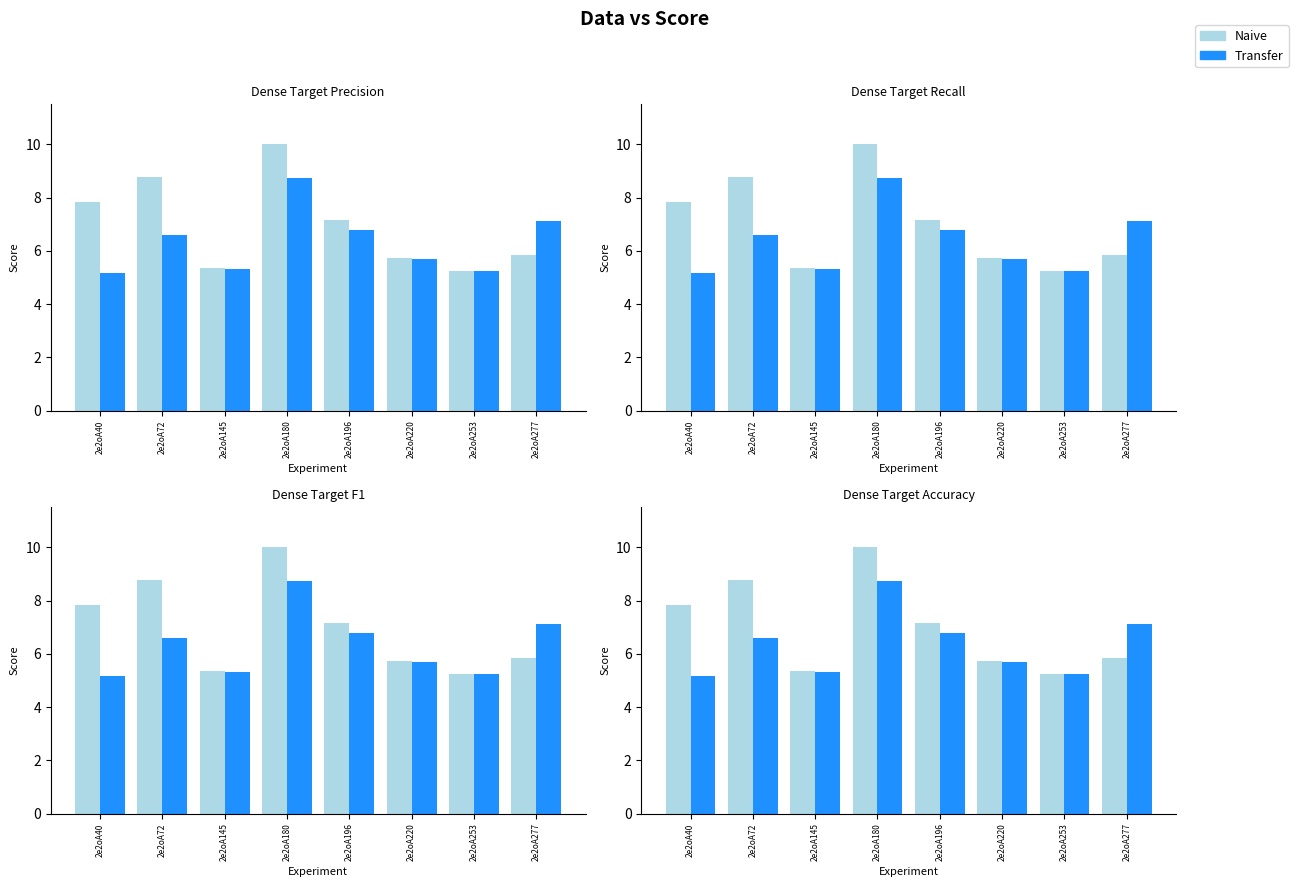

What value does the Naive series have at 2e2oA145?

5.4